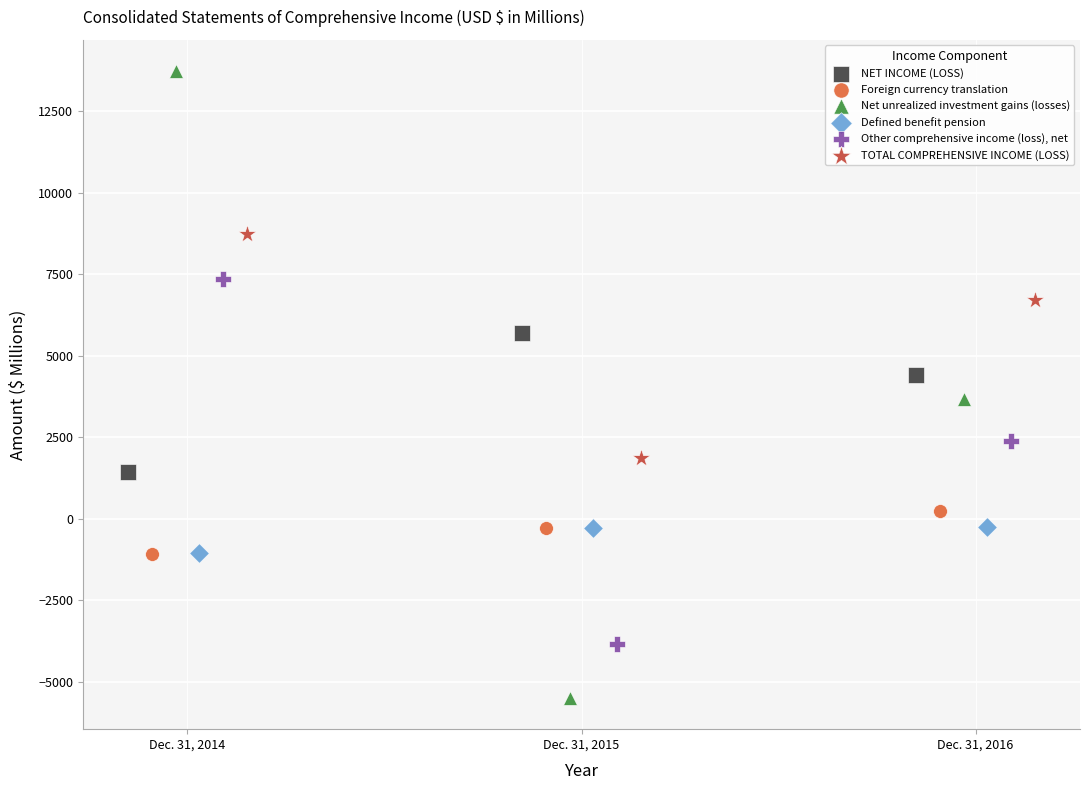

Which series has the largest Y range (max minus min)?

Net unrealized investment gains (losses)